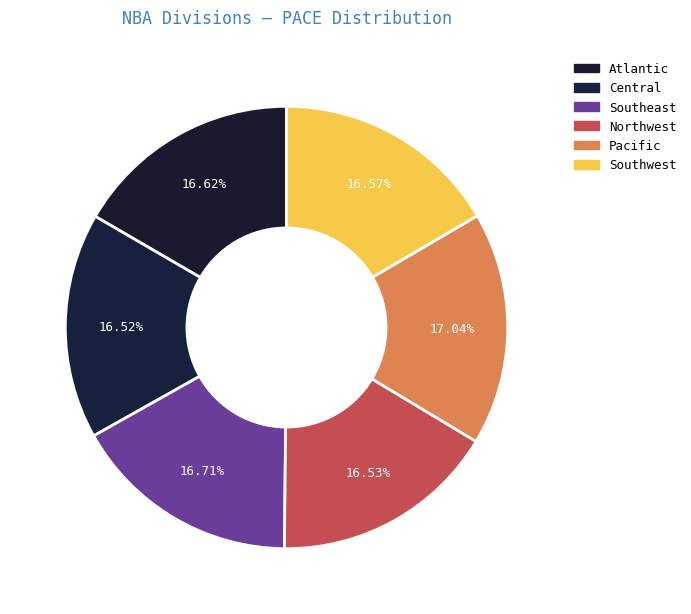

How many segments does this pie chart have?

6